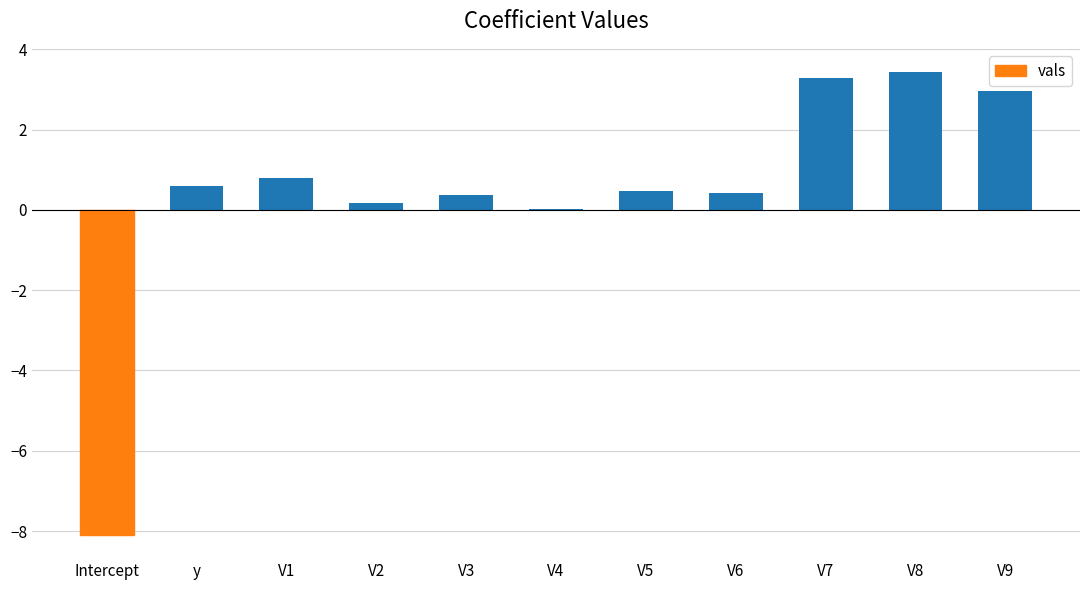

What is the sum of all values?

4.4